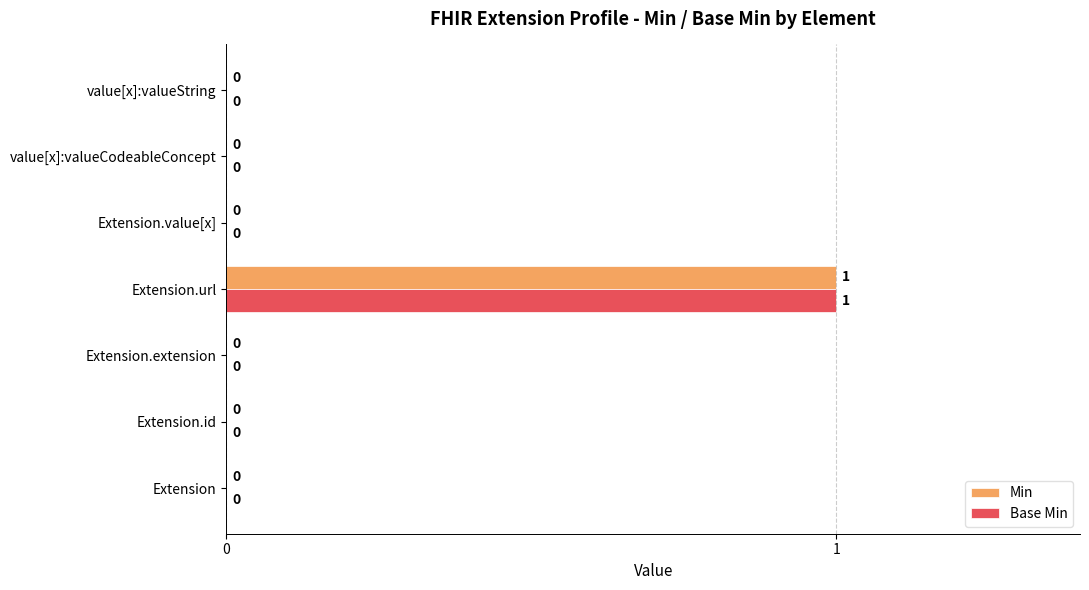

True or false: Min has a value of 0 at value[x]:valueString.

True